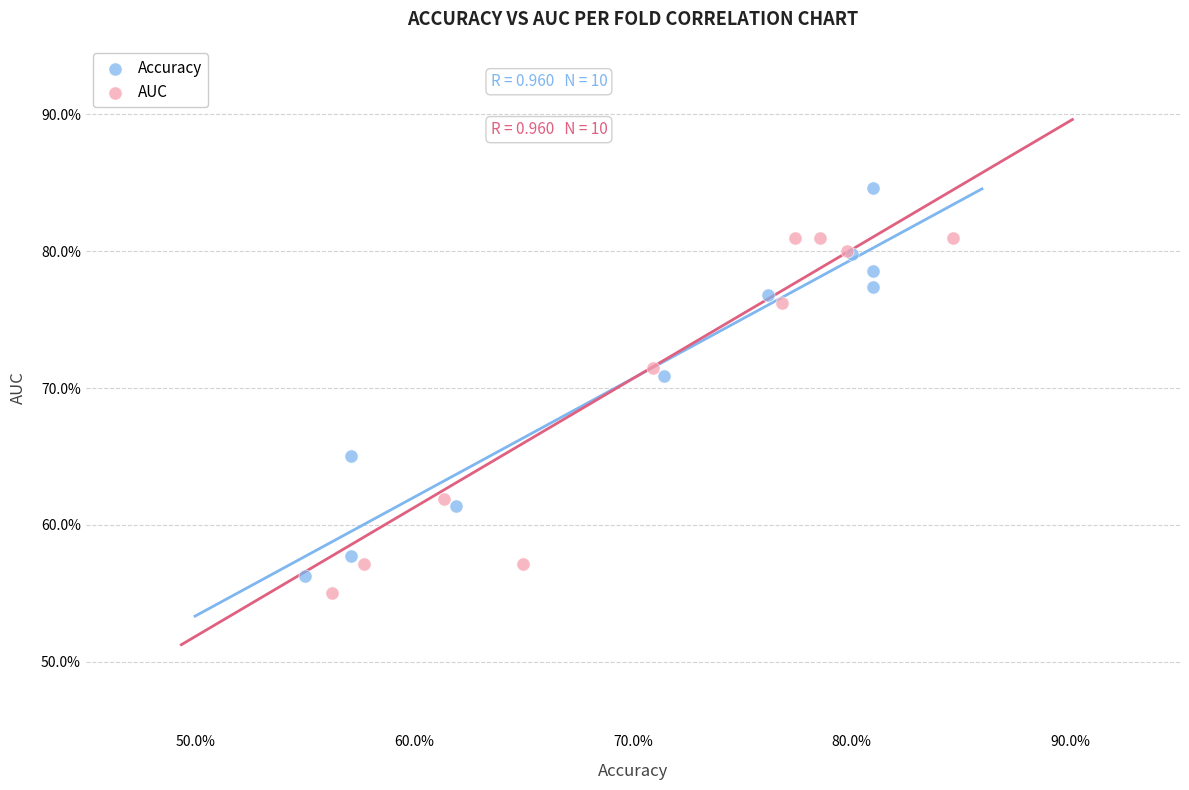

What are all the series names shown in the legend?

Accuracy, AUC